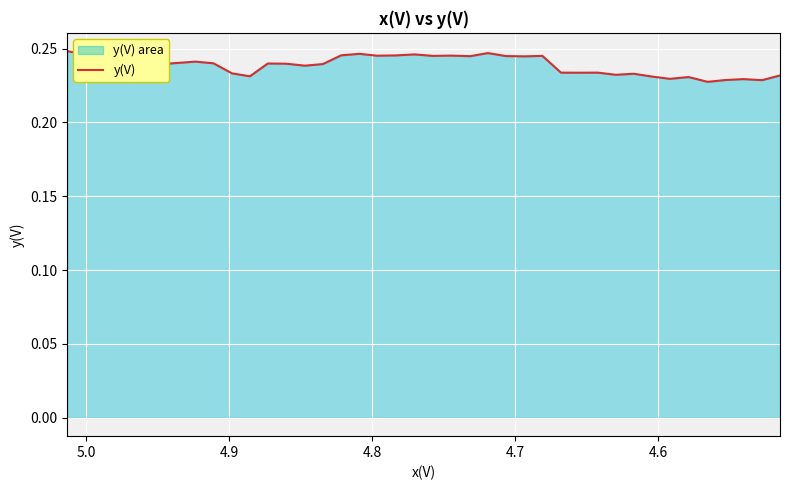

How many interior local valleys (lower than both neighbors) does the data have?

12